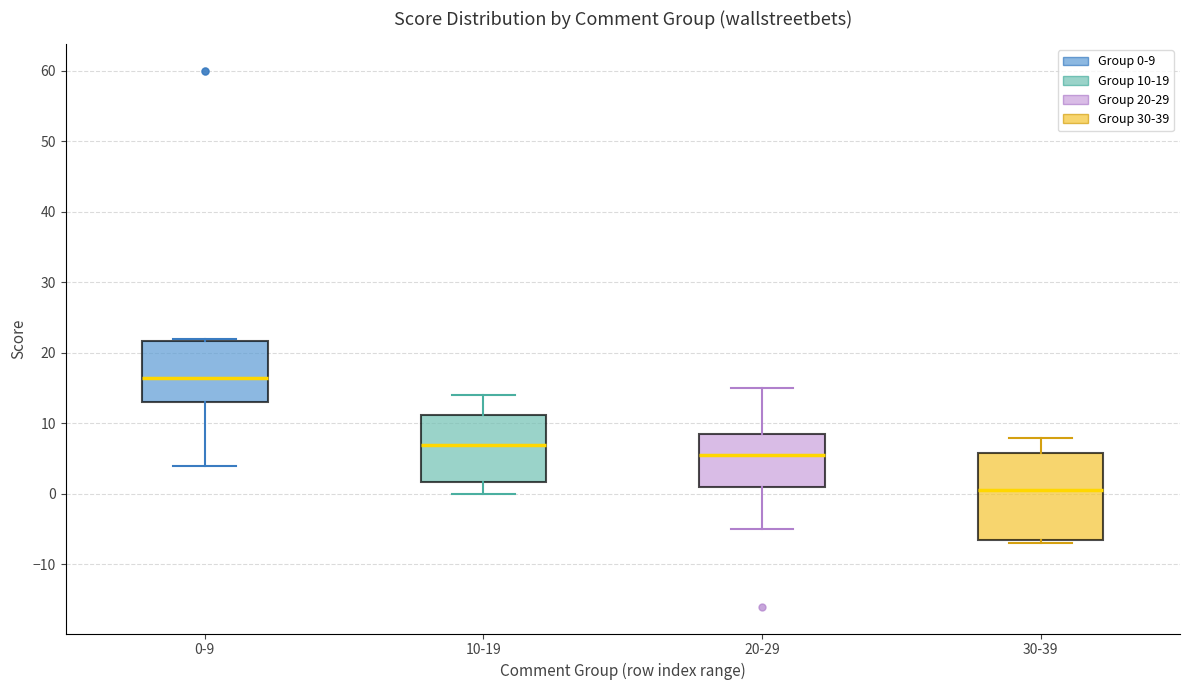

Reading left to right, transcribe this box plot: for each box, give where its median line is, the range the box spans, and where its two whiskers end, as read against the y-axis. The values are not printed on the chart, so give them approximately, as read against the axis.

0-9: median 17, box 13 to 22, whiskers 4 to 22
10-19: median 7, box 2 to 11, whiskers 0 to 14
20-29: median 6, box 1 to 9, whiskers -5 to 15
30-39: median 1, box -6 to 6, whiskers -7 to 8